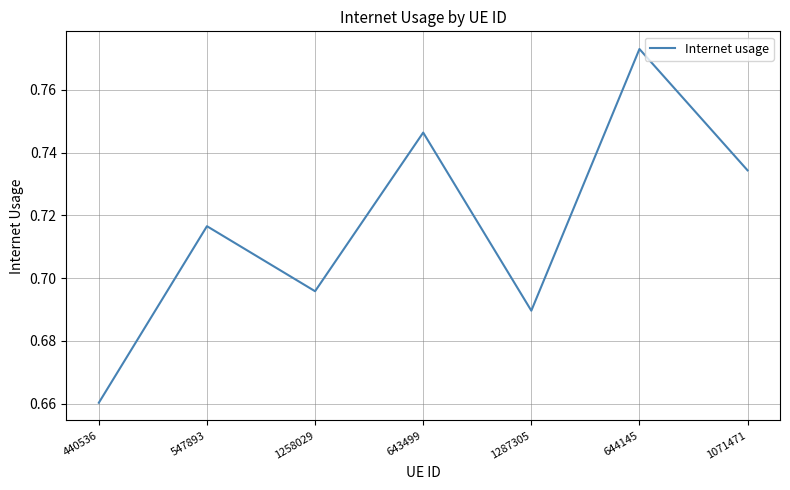

At which category does the chart reach its peak across all series?

644145